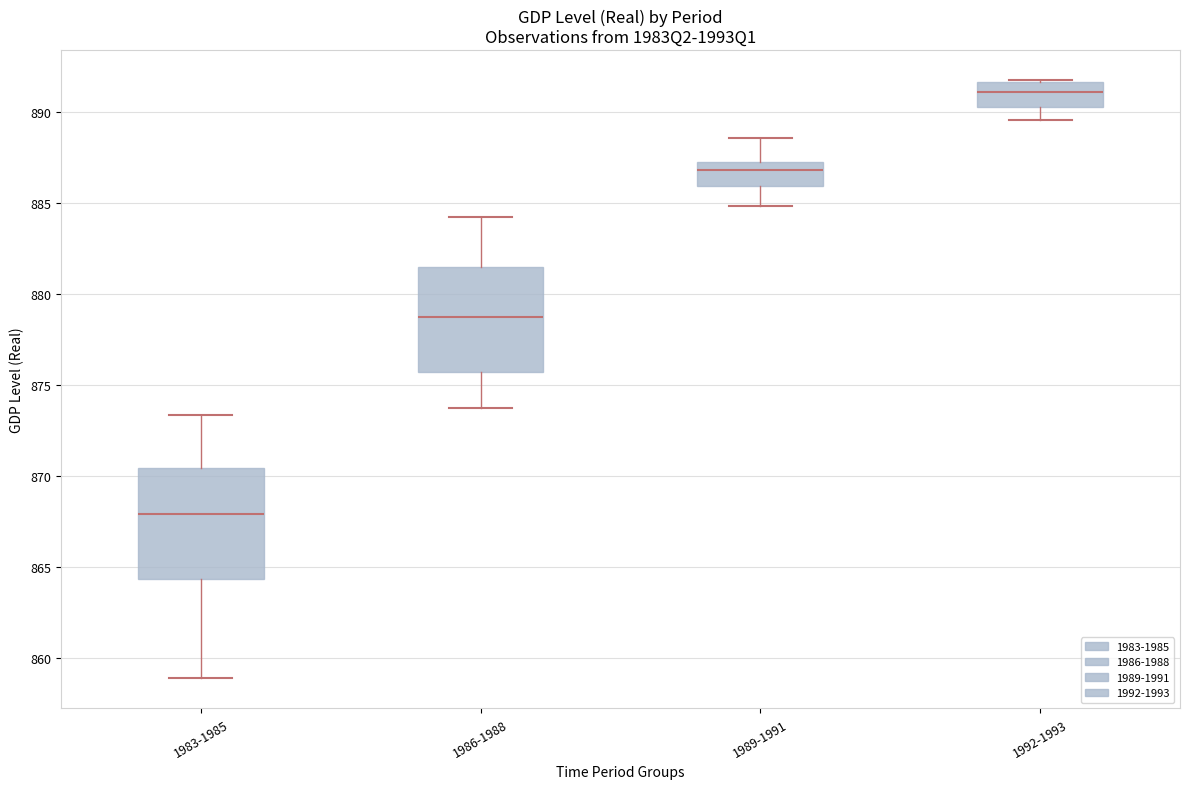

Reading left to right, transcribe this box plot: for each box, give where its median line is, the range the box spans, and where its two whiskers end, as read against the y-axis. The values are not printed on the chart, so give them approximately, as read against the axis.

1983-1985: median 868.0, box 864.5 to 870.5, whiskers 859.0 to 873.5
1986-1988: median 878.5, box 875.5 to 881.5, whiskers 873.5 to 884.0
1989-1991: median 887.0 (just below the box's upper edge), box 886.0 to 887.0, whiskers 885.0 to 888.5
1992-1993: median 891.0, box 890.5 to 891.5, whiskers 889.5 to 891.5